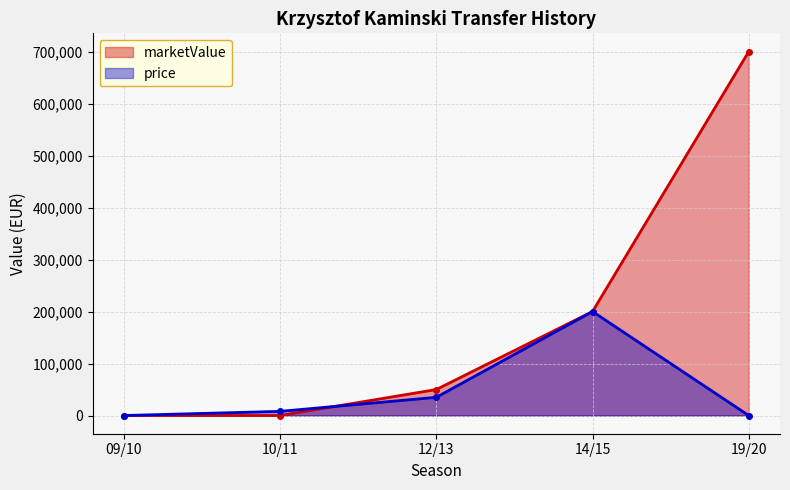

Reading right to left, transcribe all the data shown in this chart.

marketValue: 19/20=700000	14/15=200000	12/13=50000	10/11=0	09/10=0
price: 19/20=0	14/15=200000	12/13=35000	10/11=8000	09/10=0